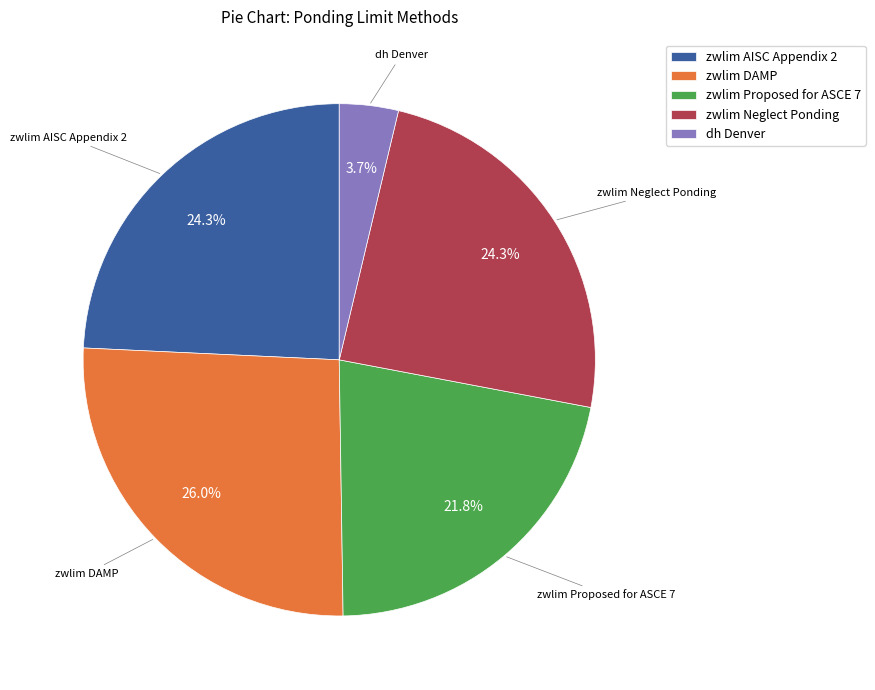

True or false: zwlim AISC Appendix 2 accounts for 24% of the total.

True